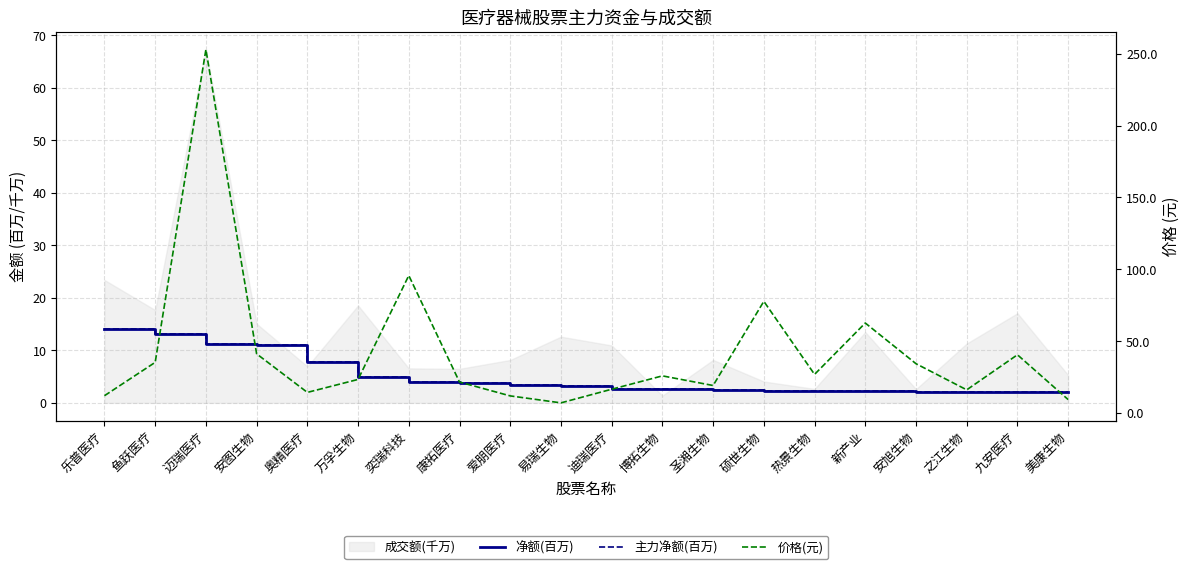

What is the minimum value shown in the chart?

2.0